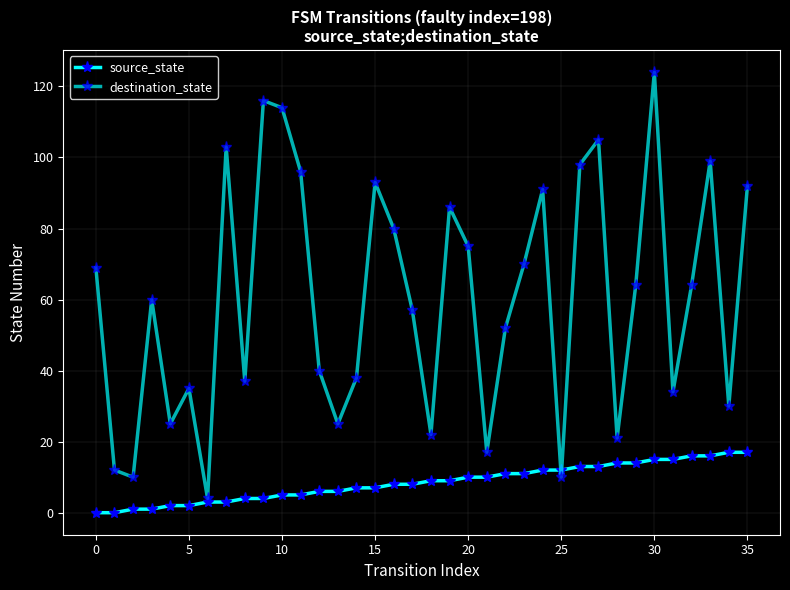

How many distinct data groups are displayed?

2